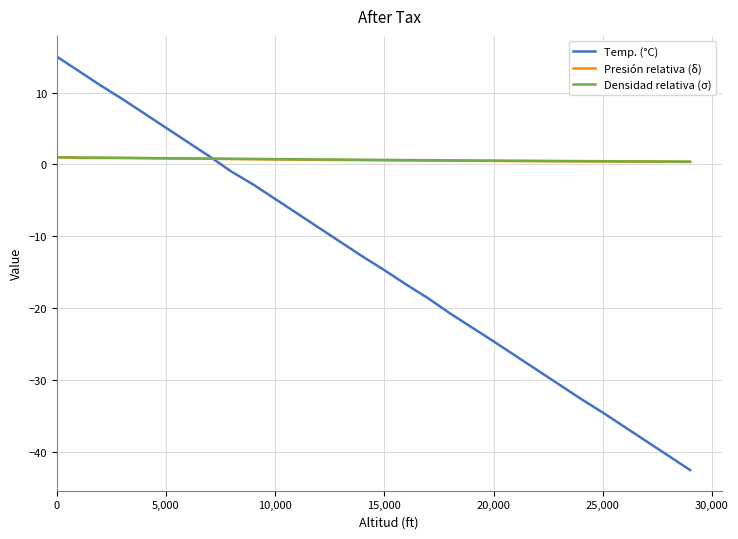

What is the smallest value displayed?

-42.5